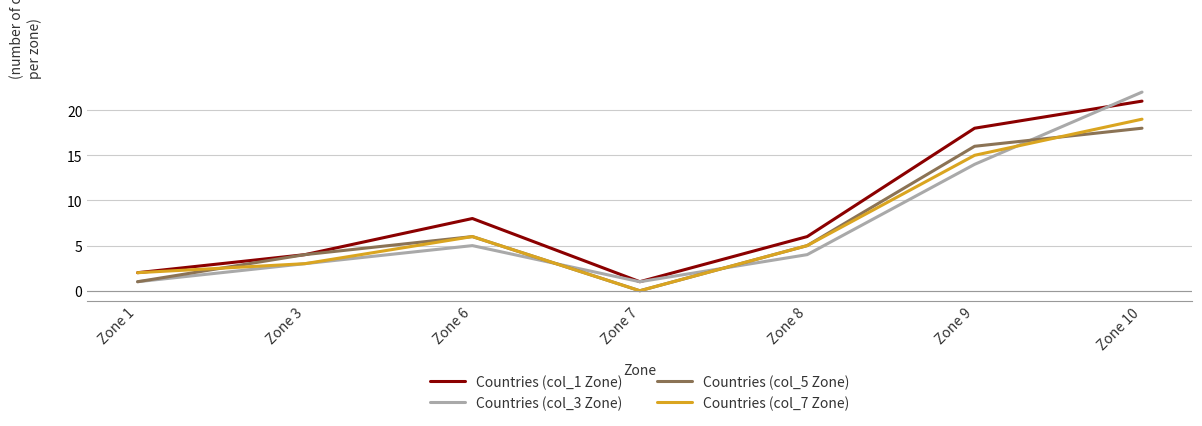

Rank the series by their maximum value, from highest to lowest.

Countries (col_3 Zone), Countries (col_1 Zone), Countries (col_7 Zone), Countries (col_5 Zone)